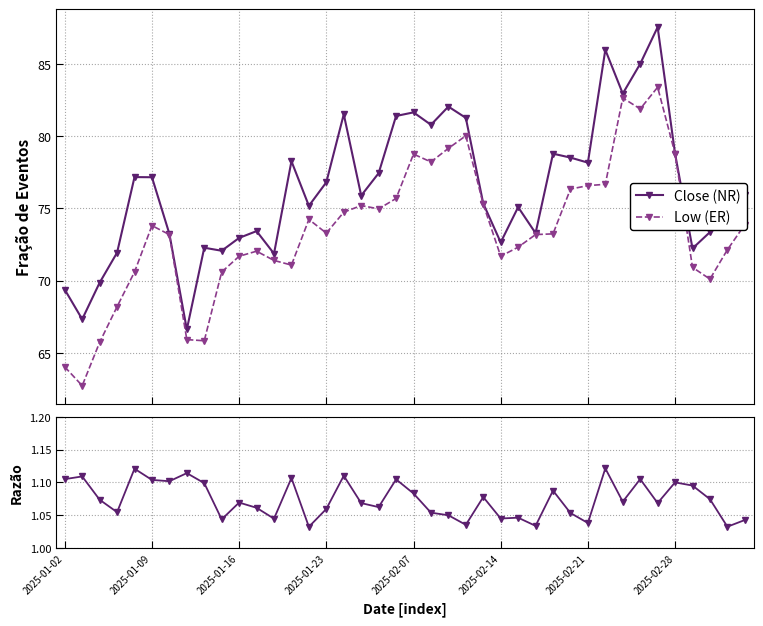

True or false: Low (ER) and Close (NR) cross at least once.

False